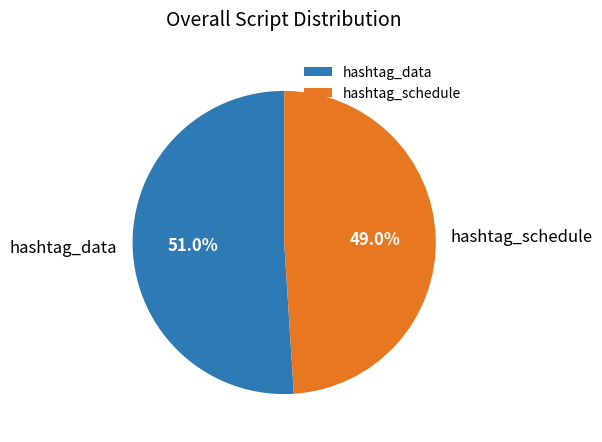

Approximately how many times larger is the value at hashtag_data compared to hashtag_schedule?

1.0